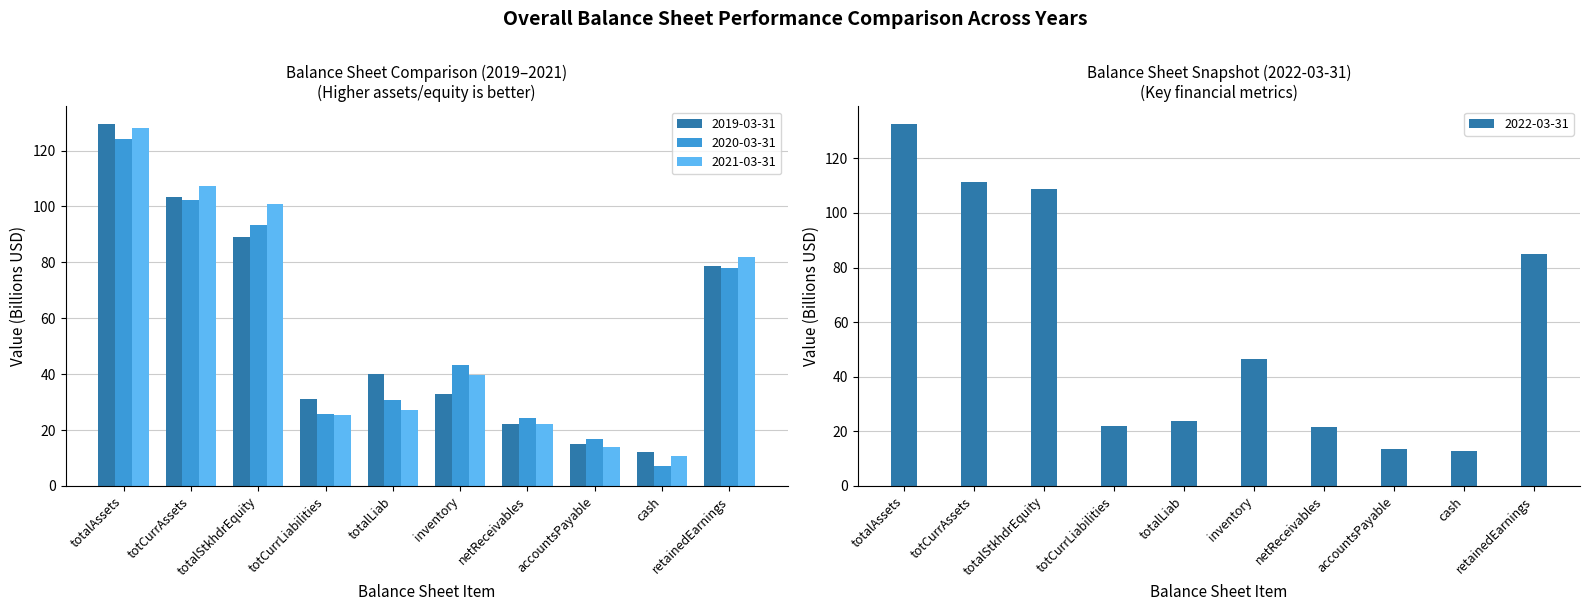

What is the label of the 7th bar from the left?

netReceivables